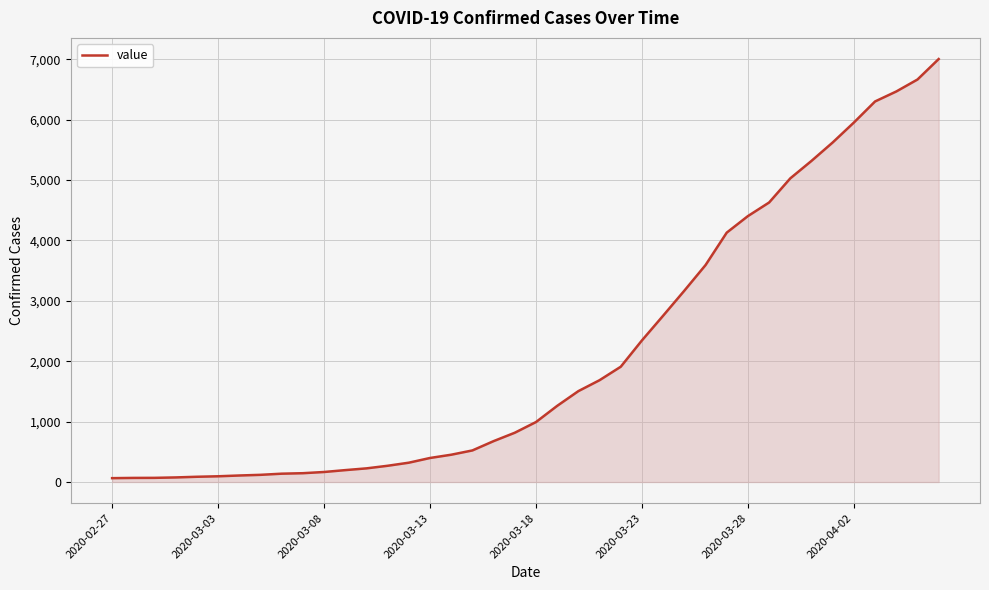

How many lines are shown in the chart?

1